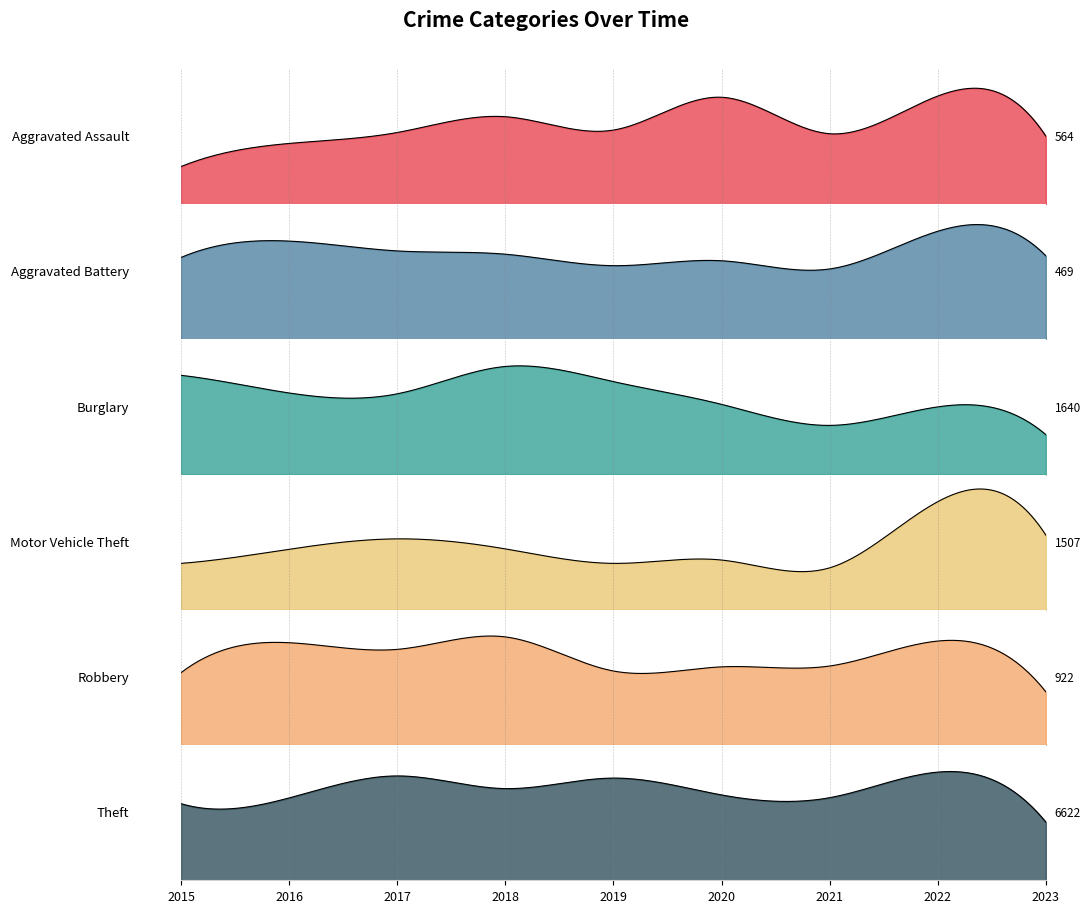

True or false: Robbery and Theft intersect in this chart.

False